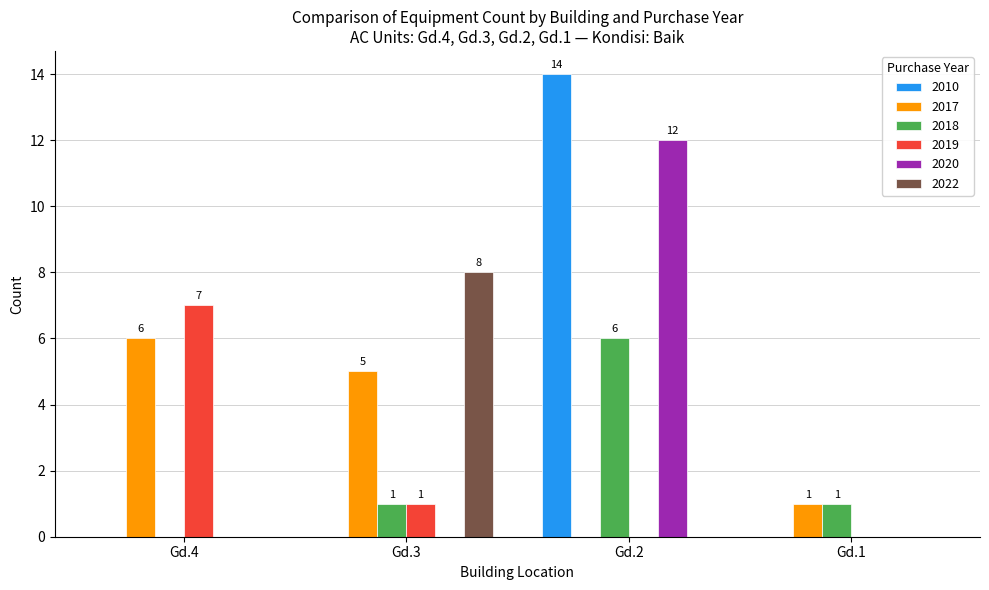

What are all the series names shown in the legend?

2010, 2017, 2018, 2019, 2020, 2022